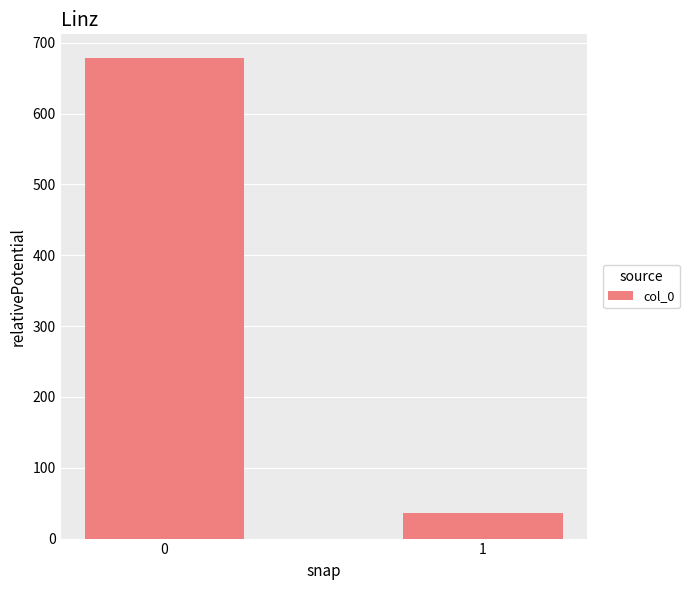

How many values are below 678?

1